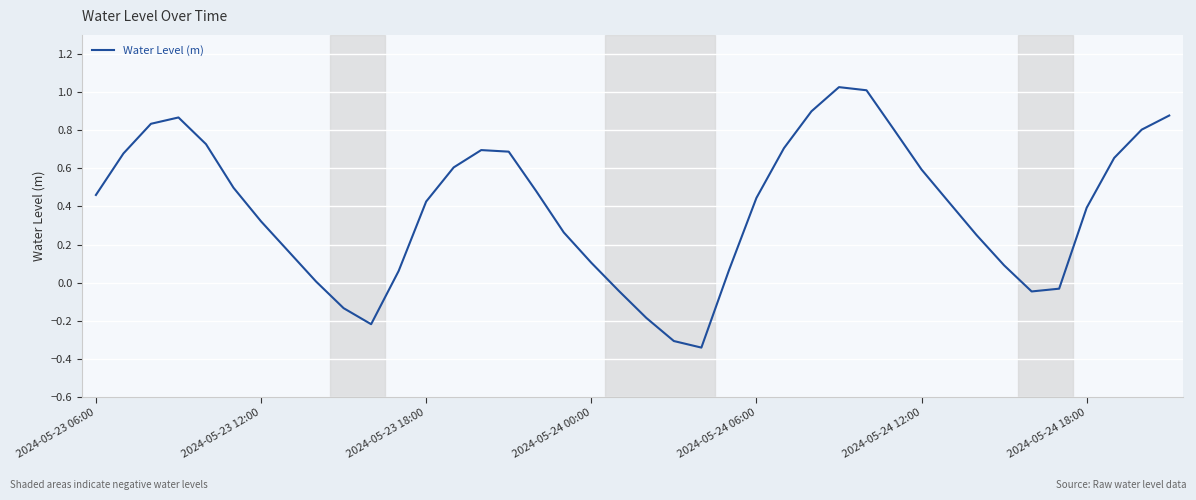

Reading right to left, what are all the values shown in this chart?

0.9	0.8	0.7	0.4	-0.0	-0.0	0.1	0.2	0.4	0.6	0.8	1.0	1.0	0.9	0.7	0.4	0.1	-0.3	-0.3	-0.2	-0.0	0.1	0.3	0.5	0.7	0.7	0.6	0.4	0.1	-0.2	-0.1	0.0	0.2	0.3	0.5	0.7	0.9	0.8	0.7	0.5